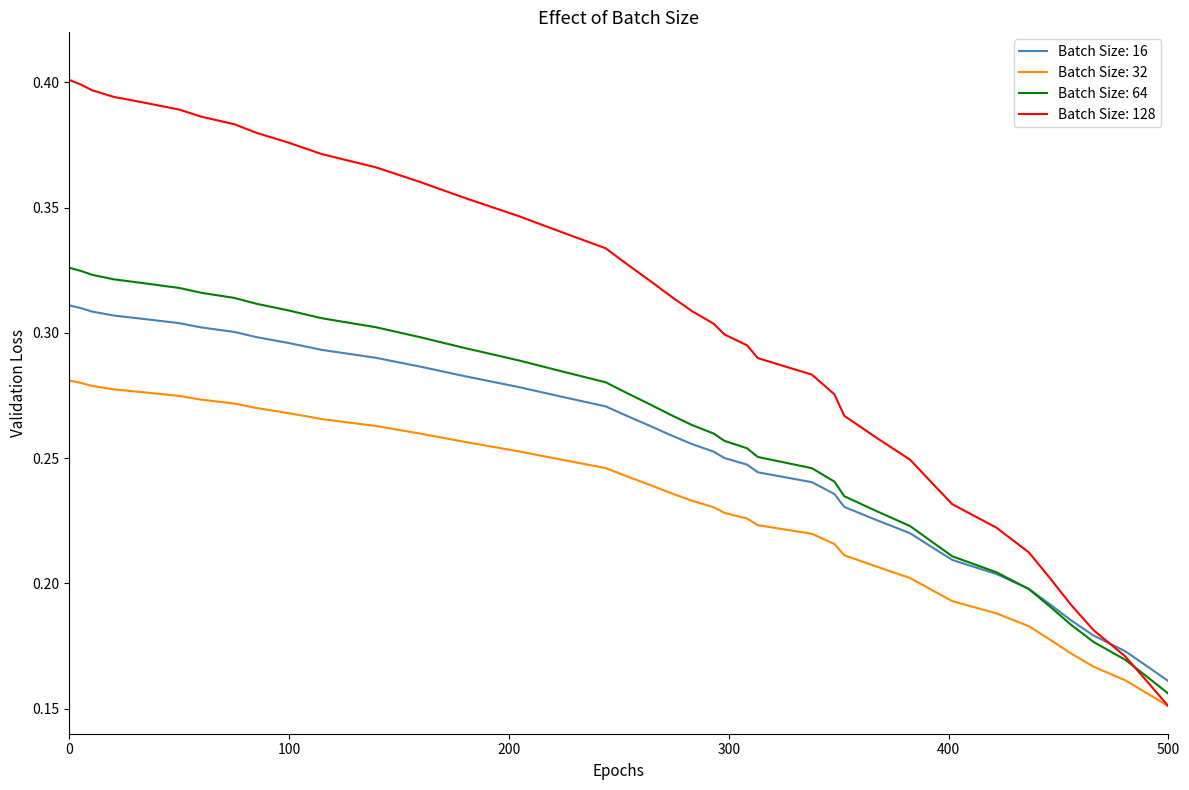

Does the chart display data point markers on the line(s)?

No